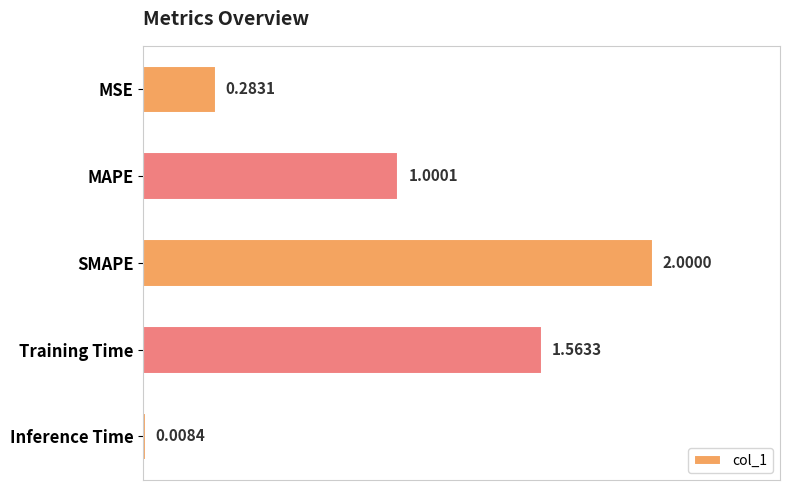

List the labels in order of value, largest first.

SMAPE, Training Time, MAPE, MSE, Inference Time